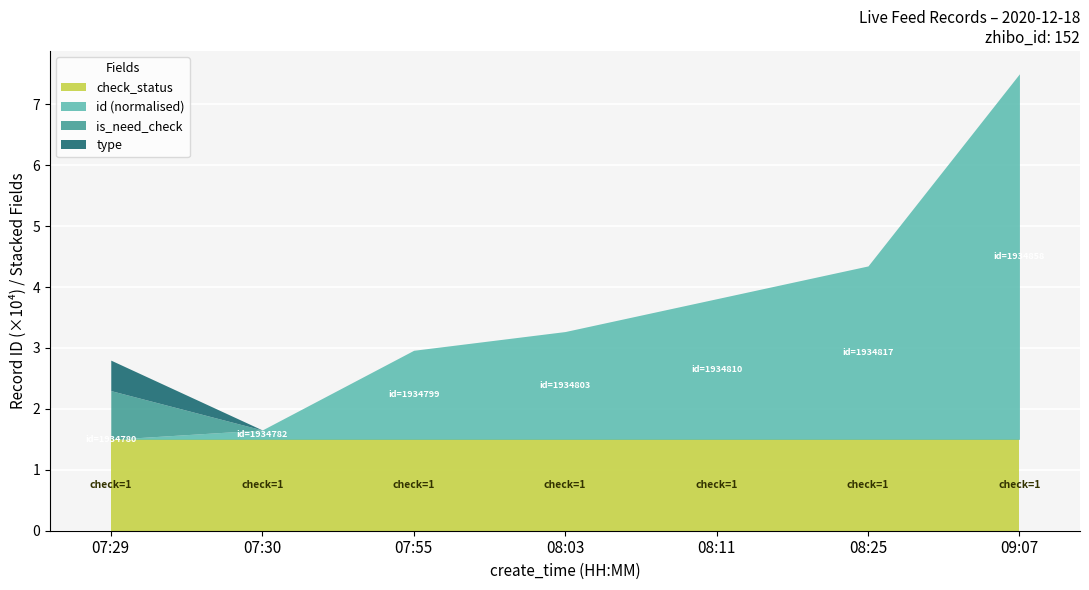

True or false: zhibo_id and is_need_check cross at least once.

False